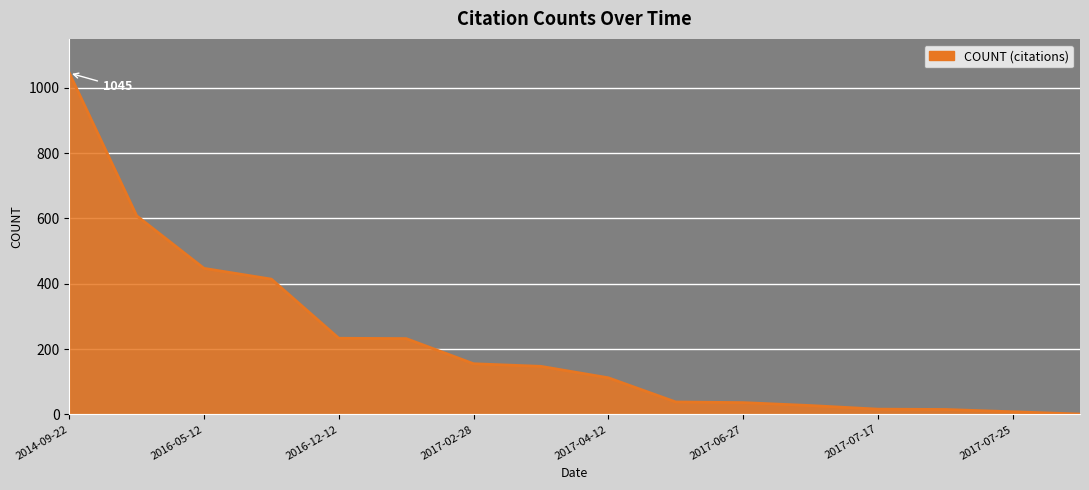

What is the maximum value shown in the chart?

1045